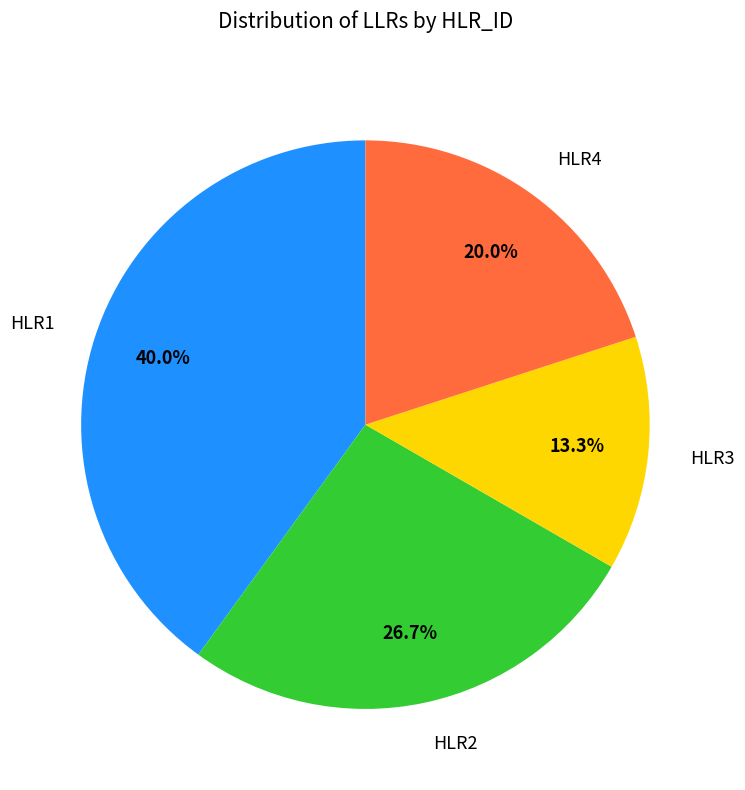

How many slices are in this pie chart?

4